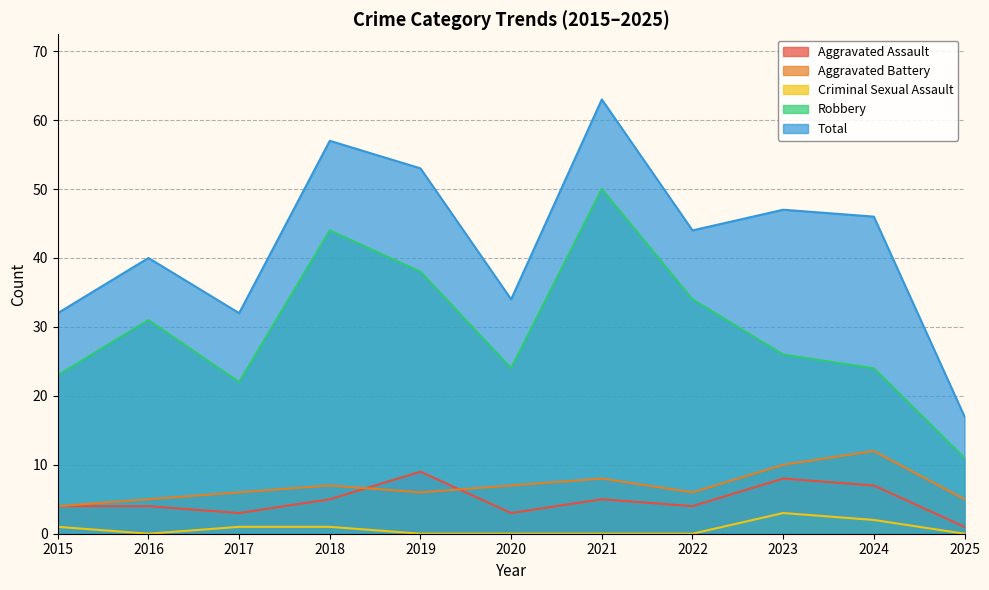

The Aggravated Assault series shows 1 at 2017. True or false?

False